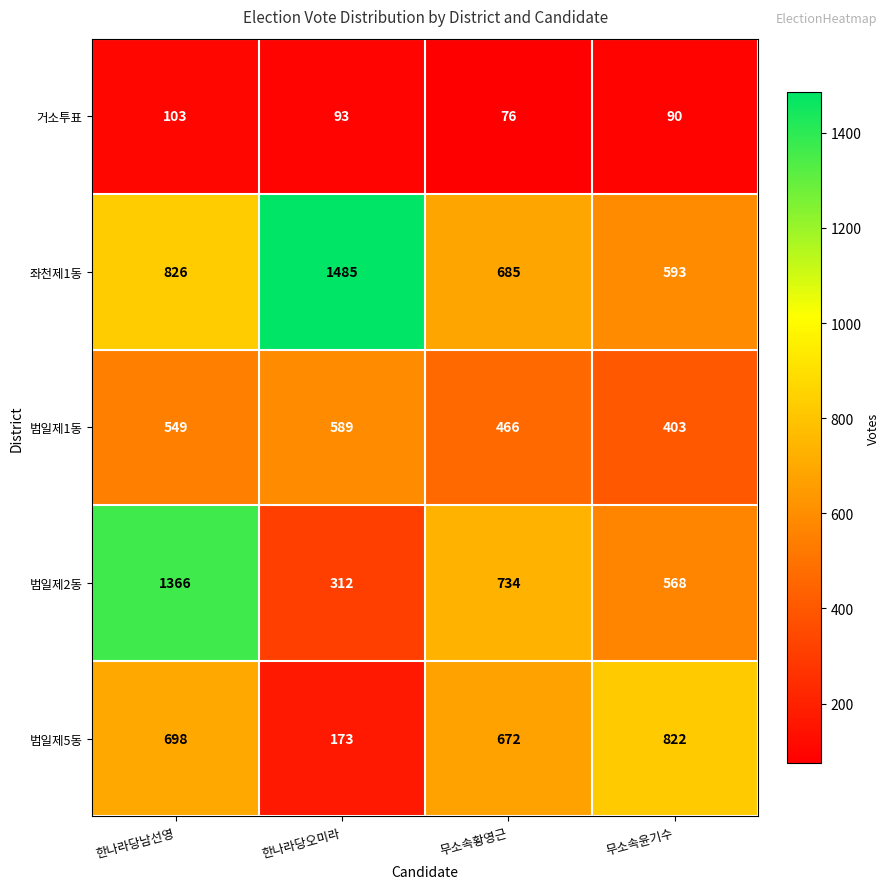

Is it true that 범일제2동 equals 299 at 무소속윤기수?

False